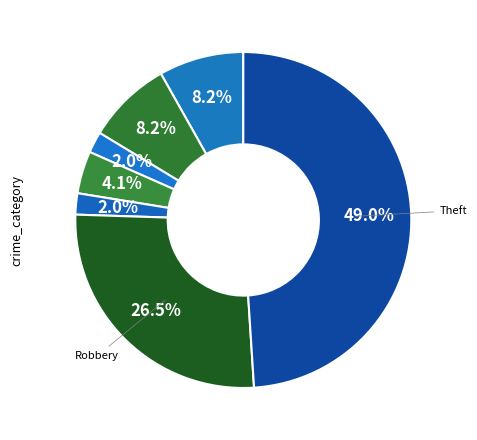

Does any single category account for the majority?

No